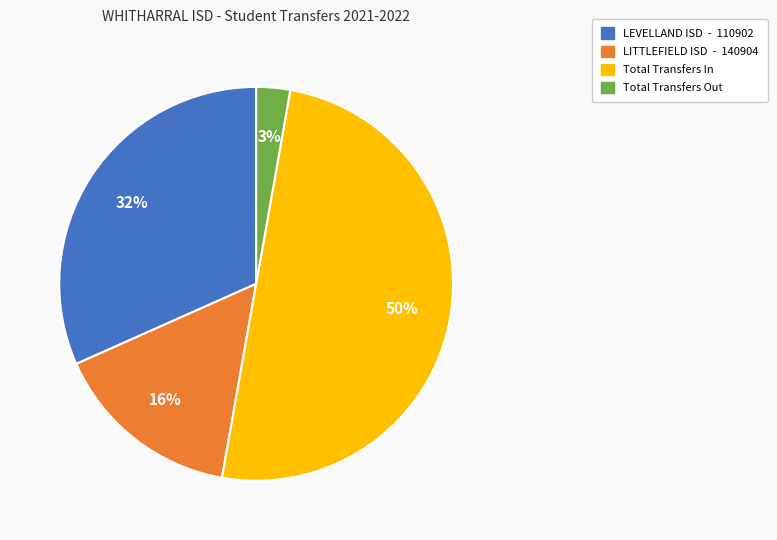

Is Total Transfers Out the majority of the pie?

No